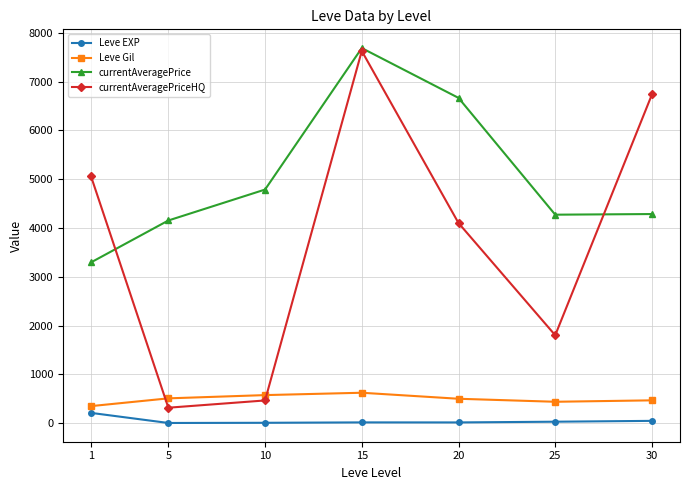

True or false: Leve Gil and currentAveragePrice intersect in this chart.

False